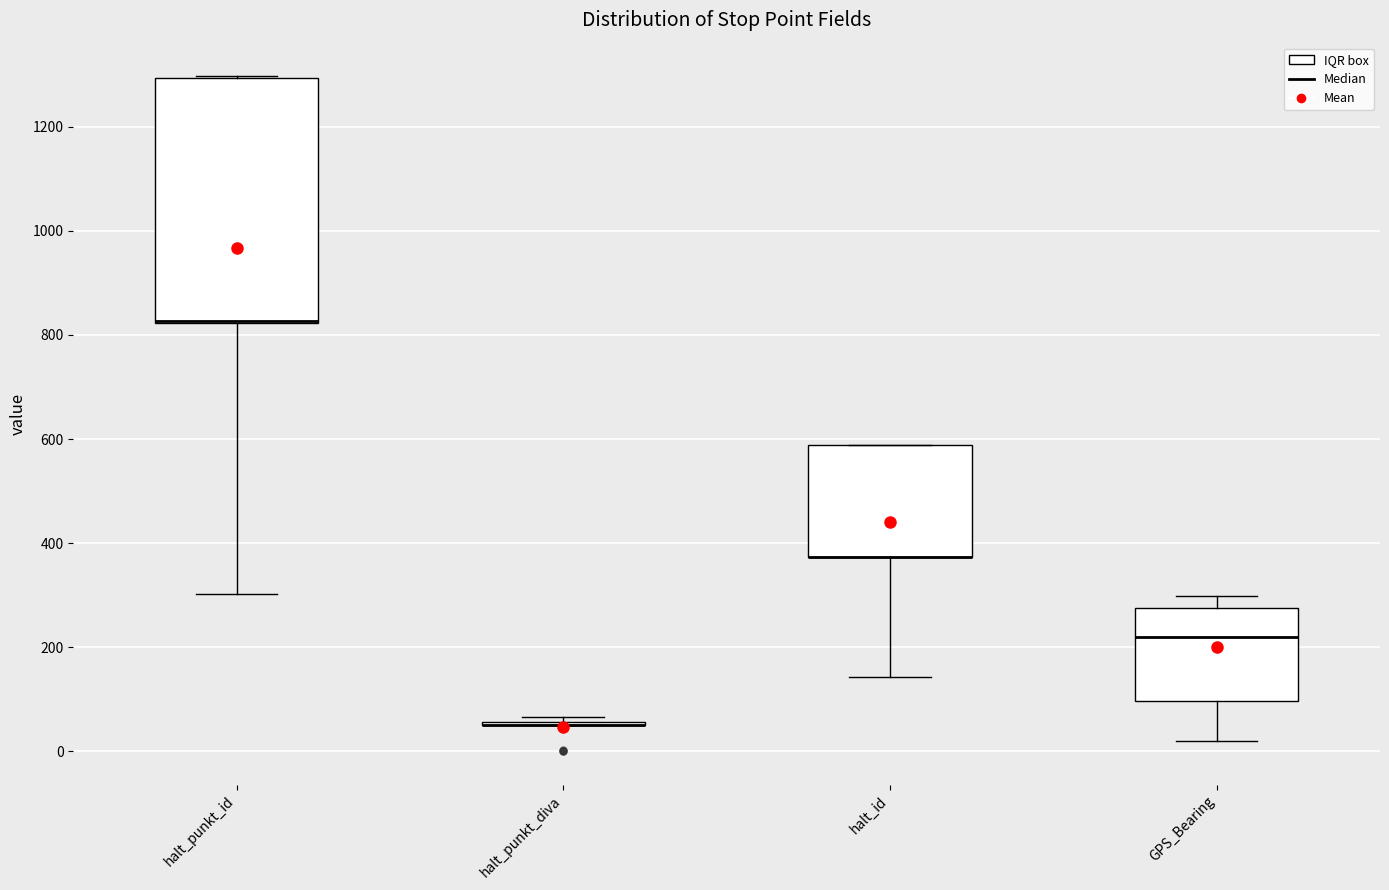

Reading left to right, transcribe this box plot: for each box, give where its median line is, the range the box spans, and where its two whiskers end, as read against the y-axis. The values are not printed on the chart, so give them approximately, as read against the axis.

halt_punkt_id: median 820 (drawn on the box's lower edge), box 820 to 1300, whiskers 300 to 1300
halt_punkt_diva: box collapsed to a line at 60, whiskers 60 to 60
halt_id: median 380 (drawn on the box's lower edge), box 380 to 580, whiskers 140 to 580
GPS_Bearing: median 220, box 100 to 280, whiskers 20 to 300